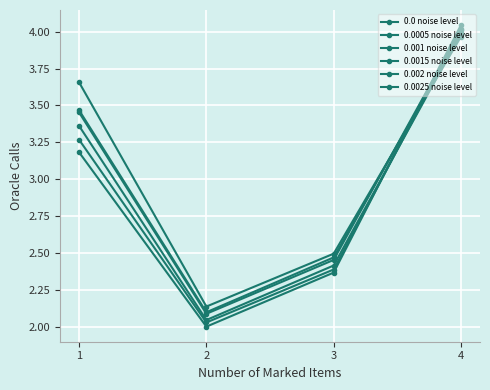

Does the chart have visible grid lines?

Yes